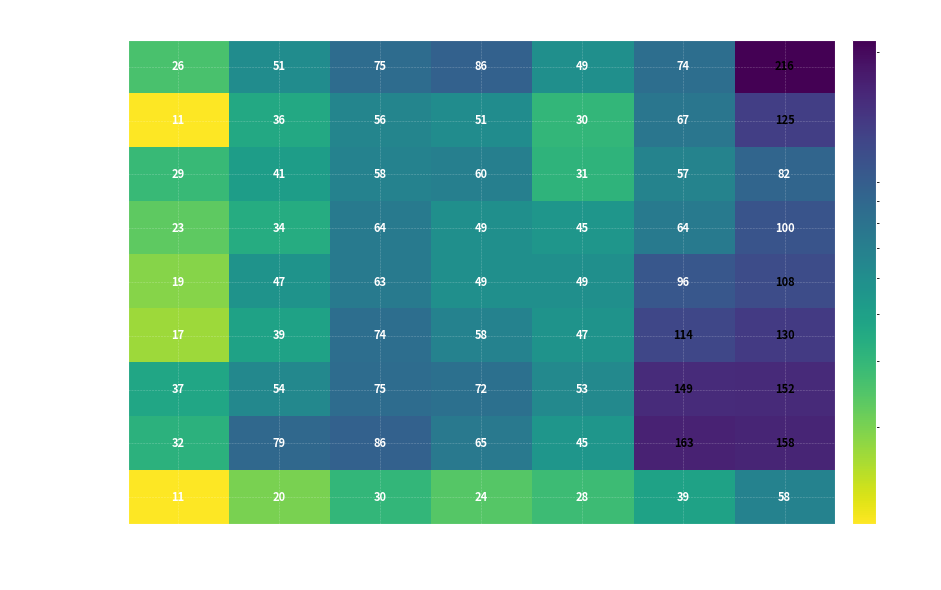

What is the difference between the maximum and minimum values in the April series?

77